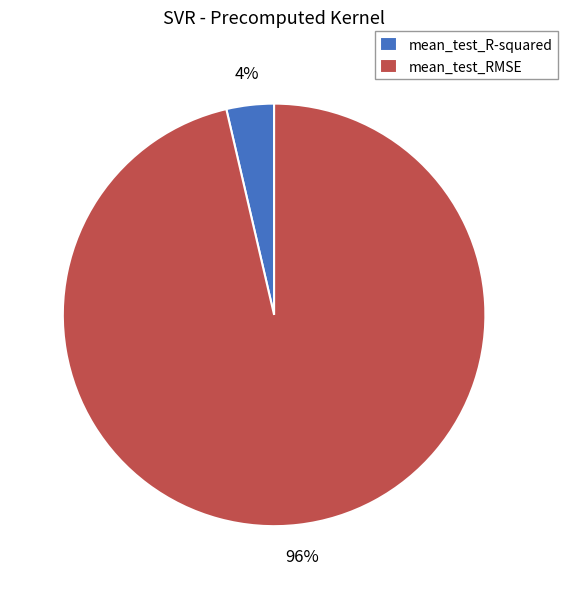

Between mean_test_R-squared and mean_test_RMSE, which is larger?

mean_test_RMSE